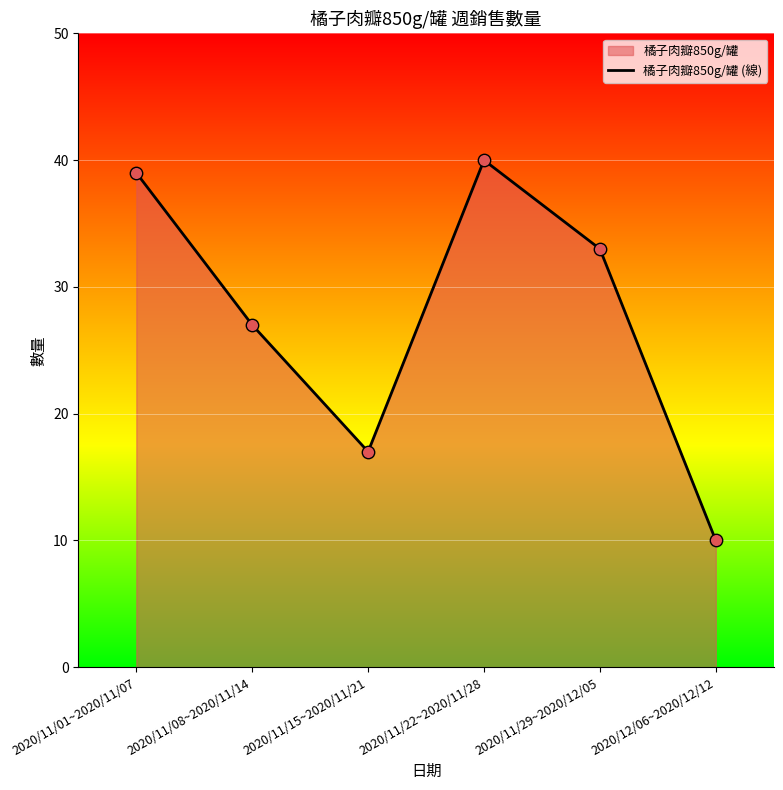

What is the change in value from 2020/11/08~2020/11/14 to 2020/11/29~2020/12/05?

+6